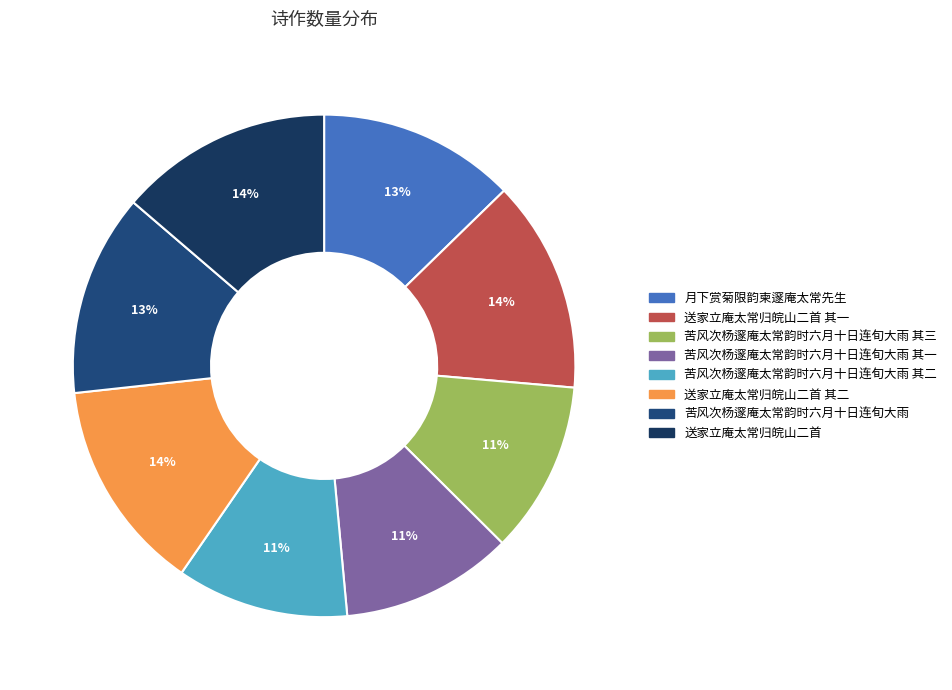

Which slice is the smallest?

苦风次杨邃庵太常韵时六月十日连旬大雨 其一